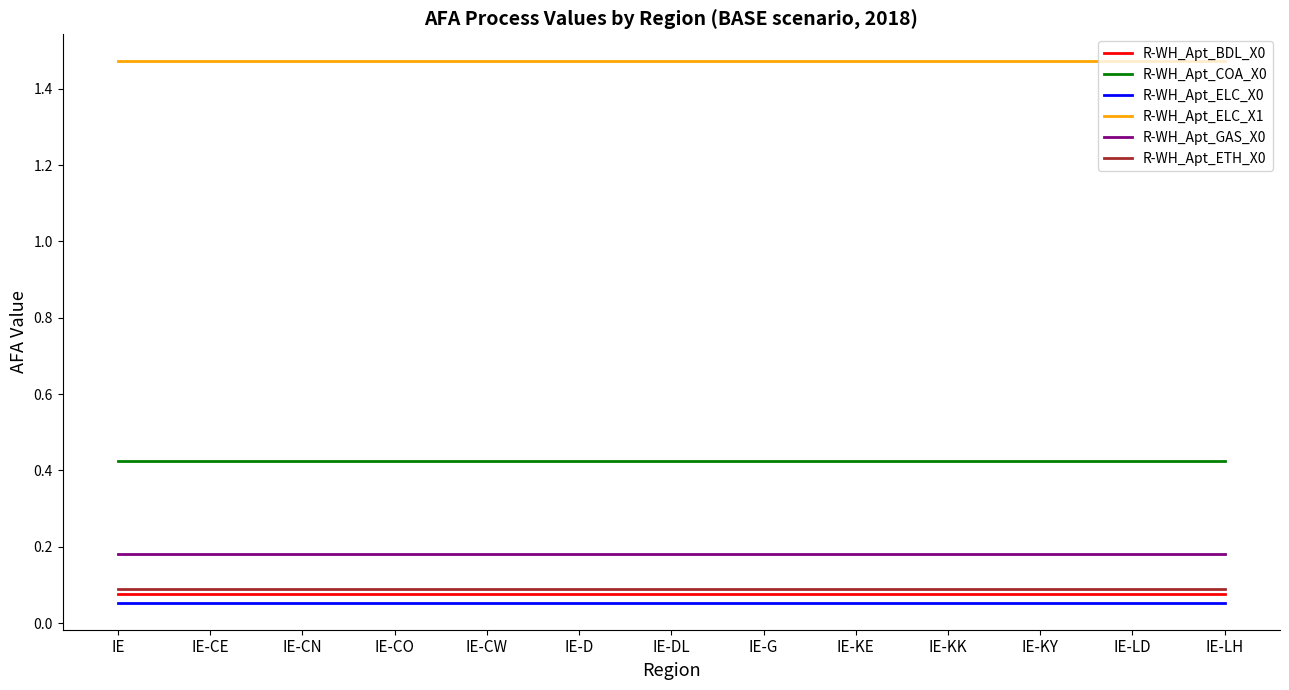

Is the value of R-WH_Apt_ELC_X0 at IE greater than the value of R-WH_Apt_ETH_X0 at IE-KY?

No